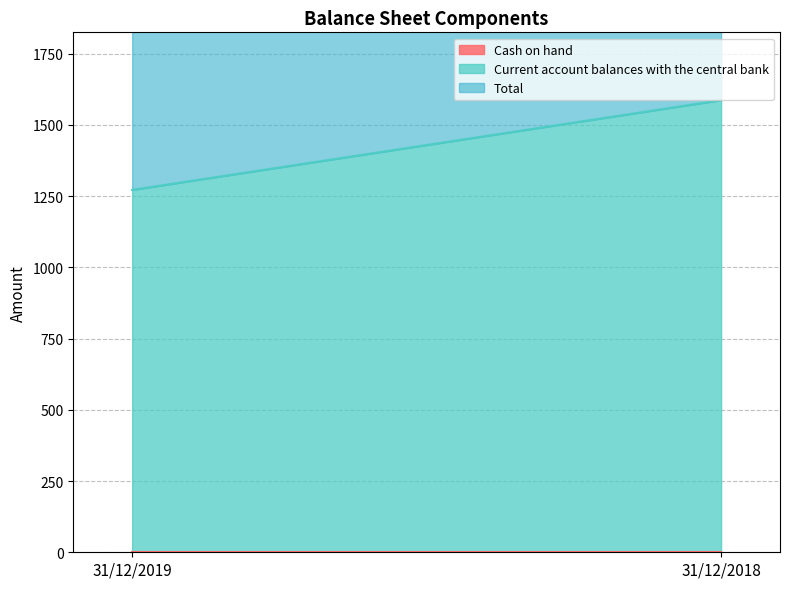

What are all the series names shown in the legend?

Cash on hand, Current account balances with the central bank, Total